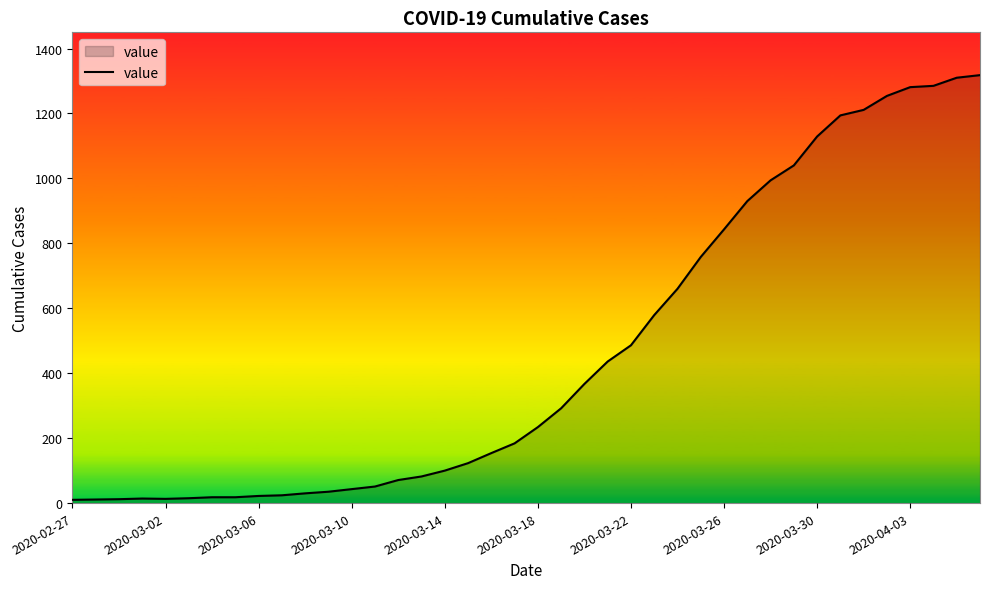

What is the maximum value shown in the chart?

1318